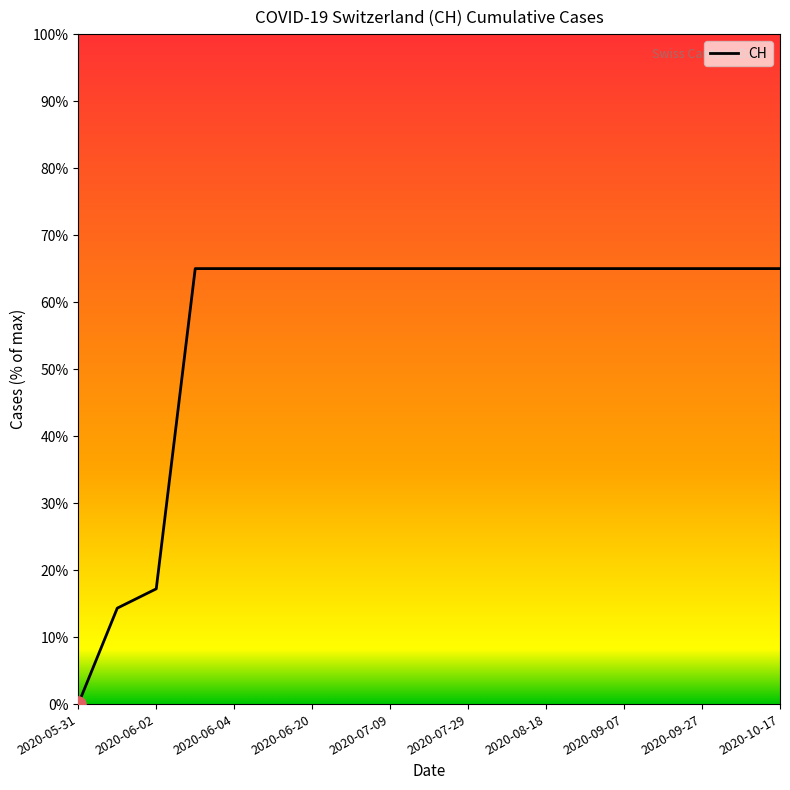

What is the difference between the maximum and minimum values?

65.0